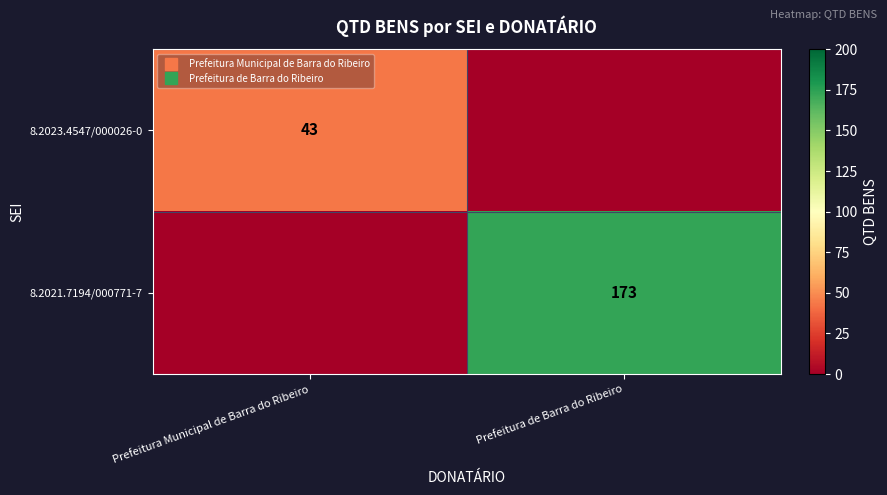

What is the difference between the maximum and minimum values in the 8.2023.4547/000026-0 series?

43